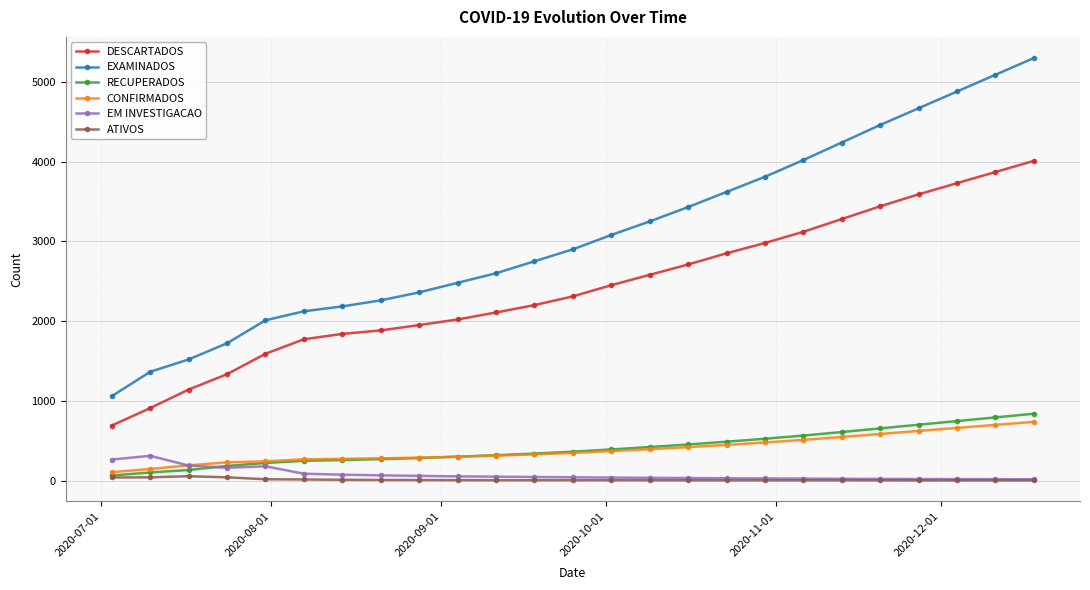

What is the maximum value shown in the chart?

5300